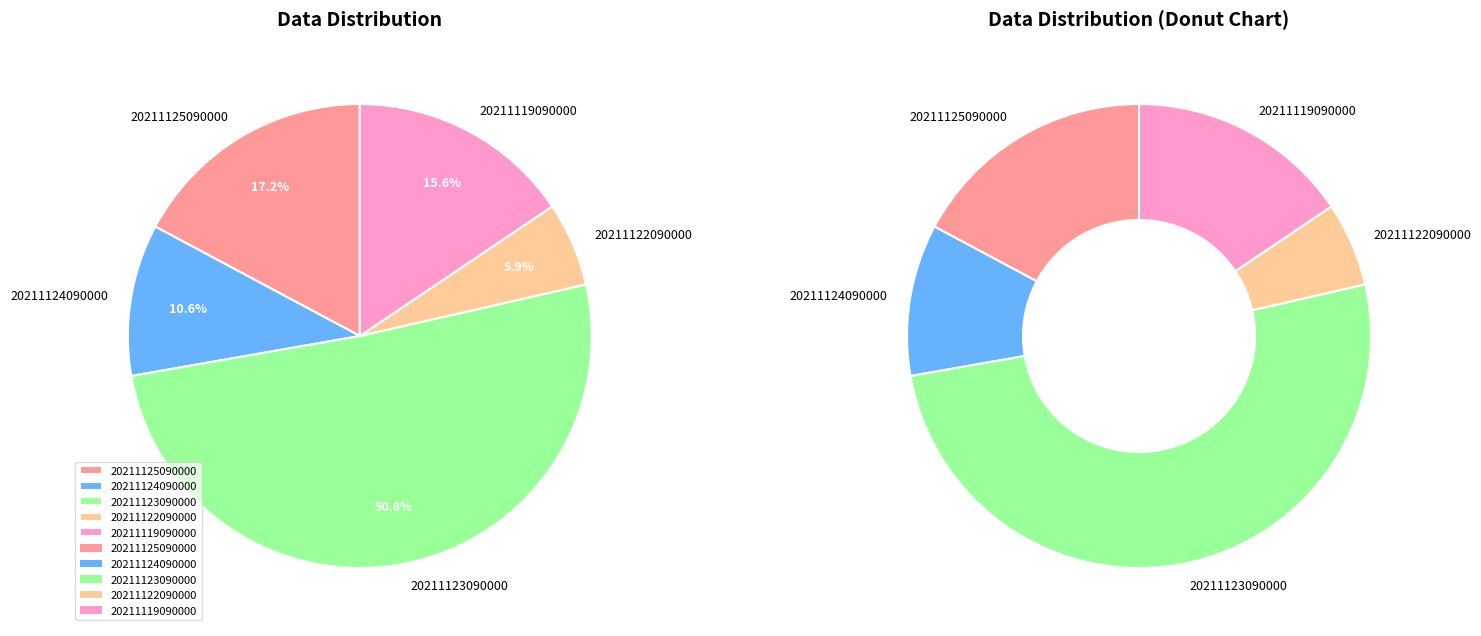

How many segments does this pie chart have?

5